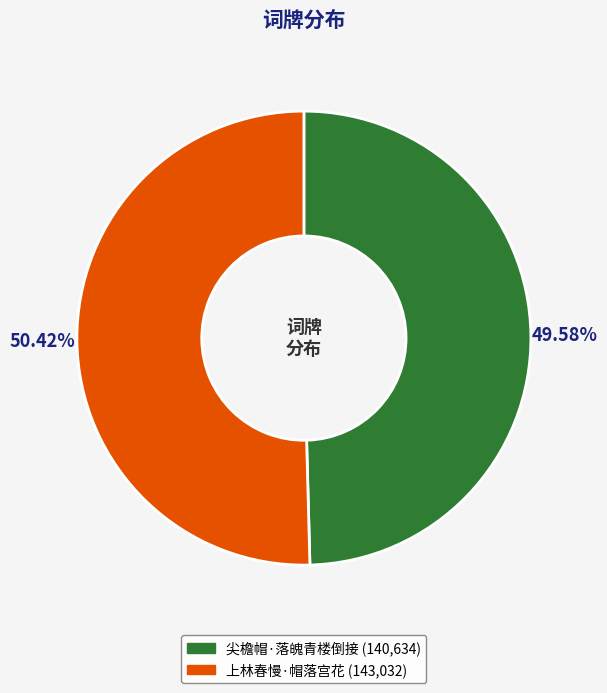

How much of the chart is everything except 尖檐帽·落魄青楼倒接?

50.4%